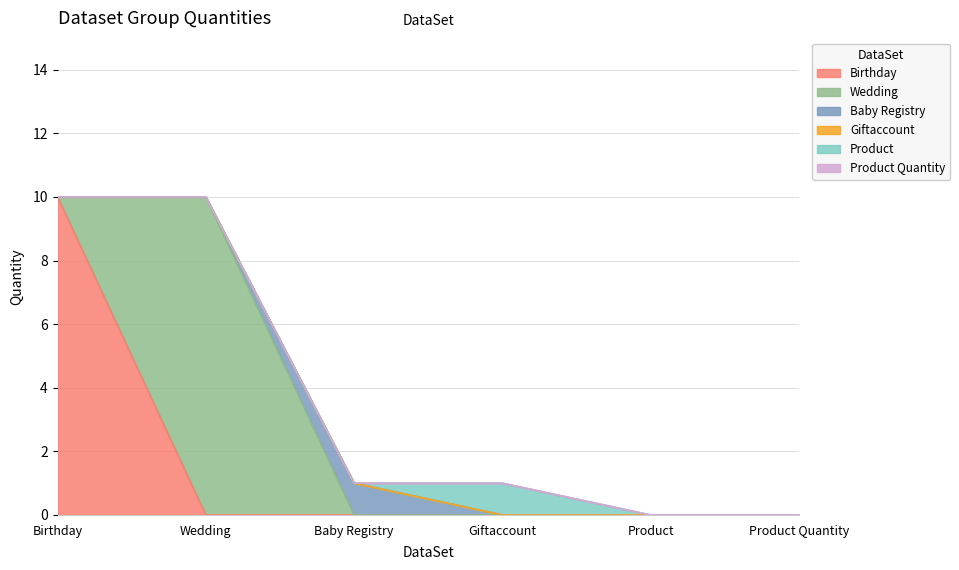

Reading left to right, extract all data points from this chart.

Birthday: Birthday=10	Wedding=0	Baby Registry=0	Giftaccount=0	Product=0	Product Quantity=0
Wedding: Birthday=0	Wedding=10	Baby Registry=0	Giftaccount=0	Product=0	Product Quantity=0
Baby Registry: Birthday=0	Wedding=0	Baby Registry=1	Giftaccount=0	Product=0	Product Quantity=0
Giftaccount: Birthday=0	Wedding=0	Baby Registry=0	Giftaccount=0	Product=0	Product Quantity=0
Product: Birthday=0	Wedding=0	Baby Registry=0	Giftaccount=1	Product=0	Product Quantity=0
Product Quantity: Birthday=0	Wedding=0	Baby Registry=0	Giftaccount=0	Product=0	Product Quantity=0